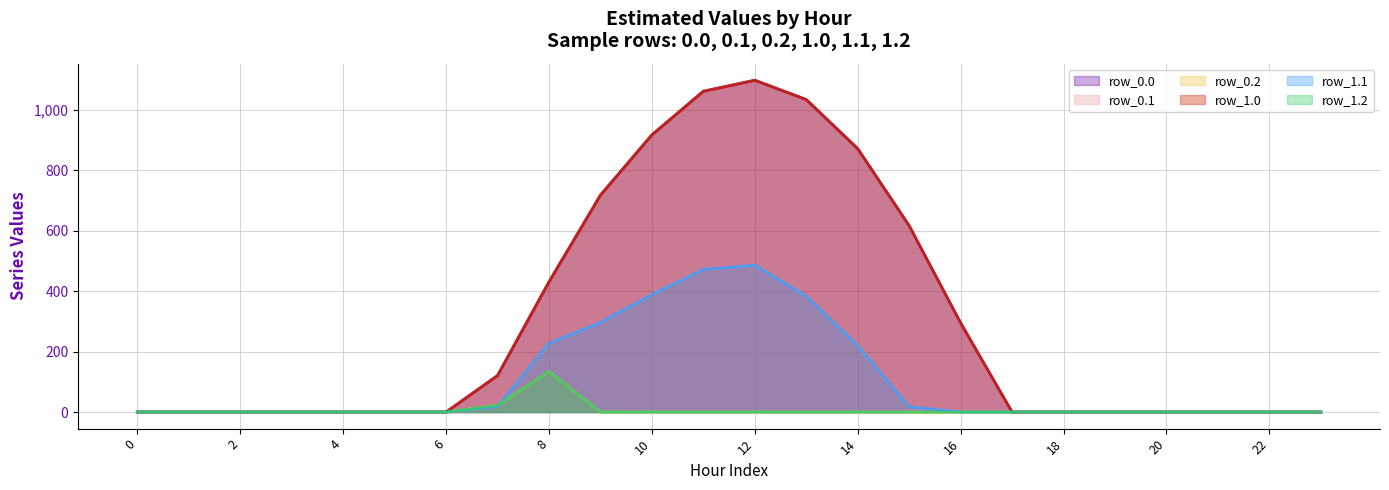

How many data points in row_0.0 are above 0?

10